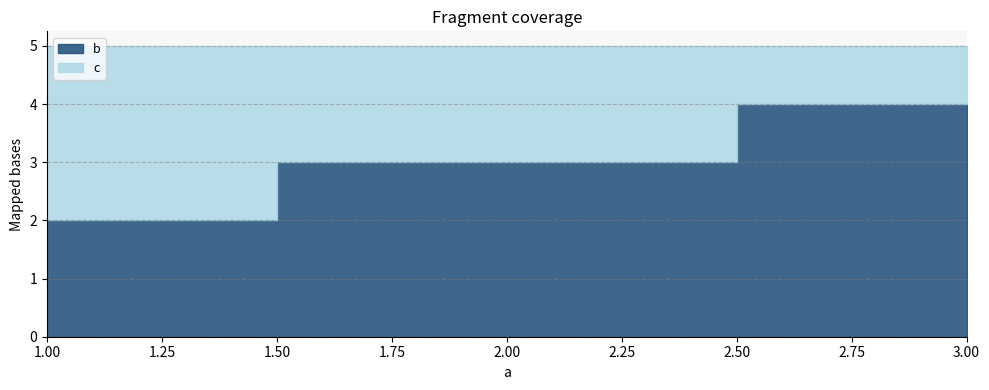

At which label is b closest to 3?

2